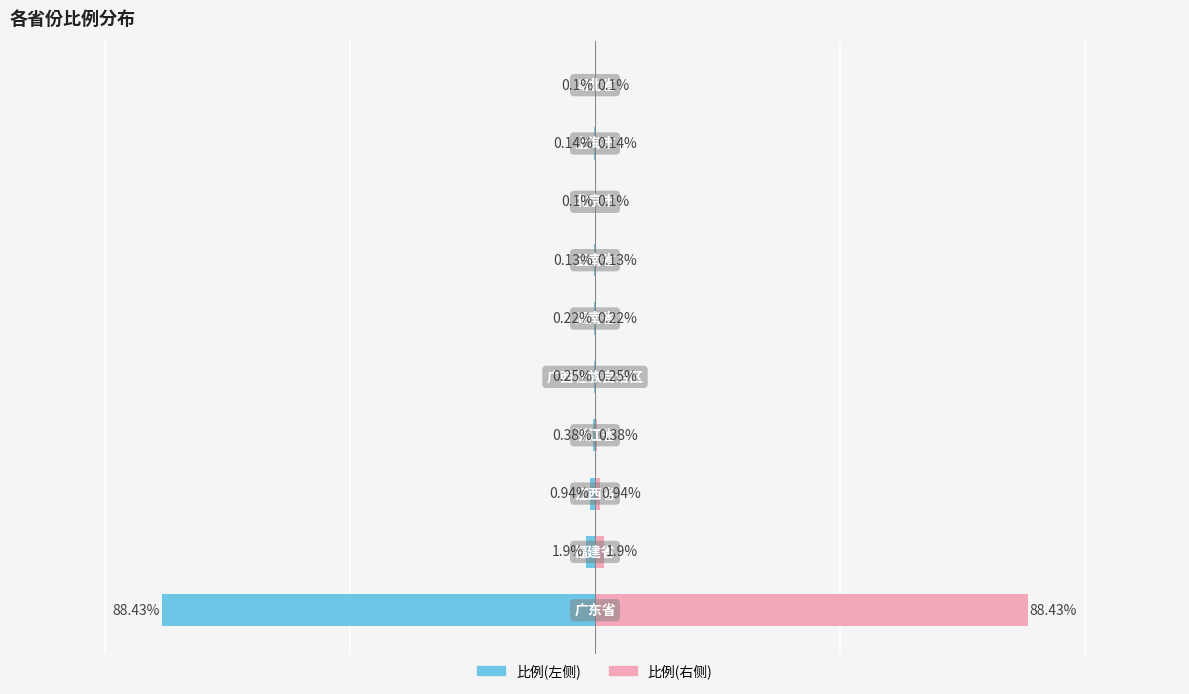

Reading left to right, transcribe all the data shown in this chart.

比例(左): -88.4	-1.9	-0.9	-0.4	-0.2	-0.2	-0.1	-0.1	-0.1	-0.1
比例(右): 88.4	1.9	0.9	0.4	0.2	0.2	0.1	0.1	0.1	0.1